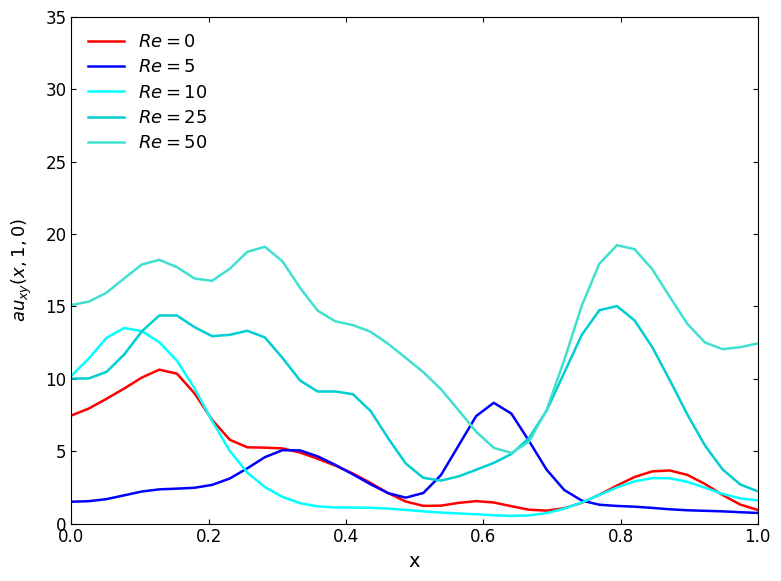

What is the greatest value displayed?

19.2